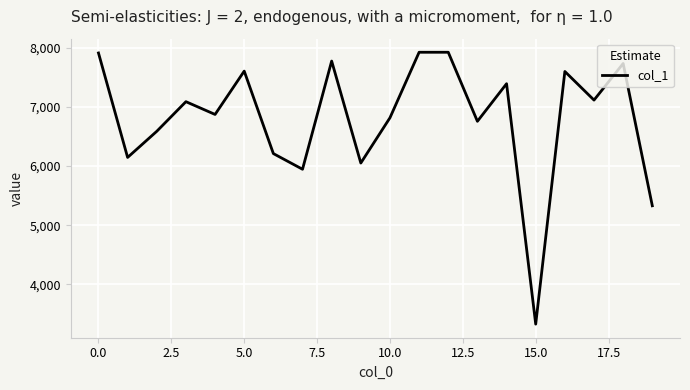

What is the difference between the maximum and minimum values?

4599